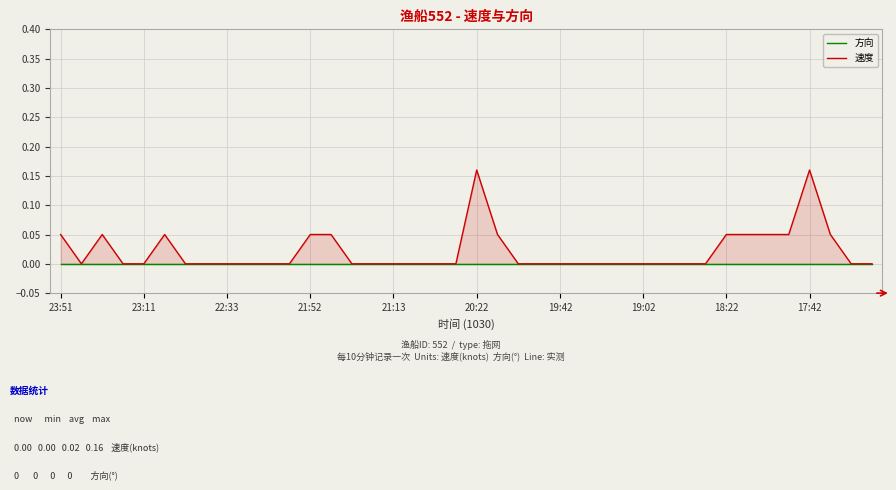

The 速度 series shows 0.0 at 15. True or false?

True